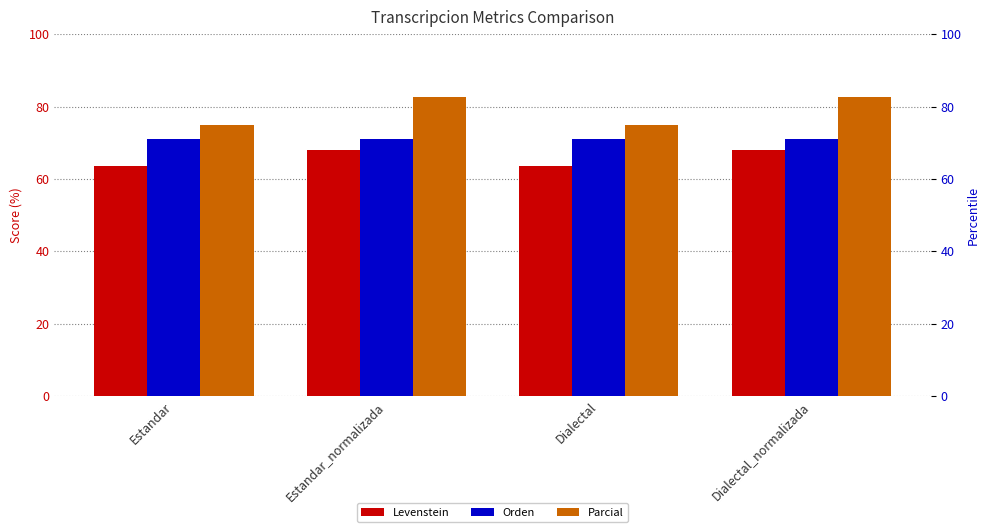

Reading right to left, extract all data points from this chart.

Levenstein: 67.9	63.6	67.9	63.6
Orden: 71.0	71.0	71.0	71.0
Parcial: 82.6	75.0	82.6	75.0